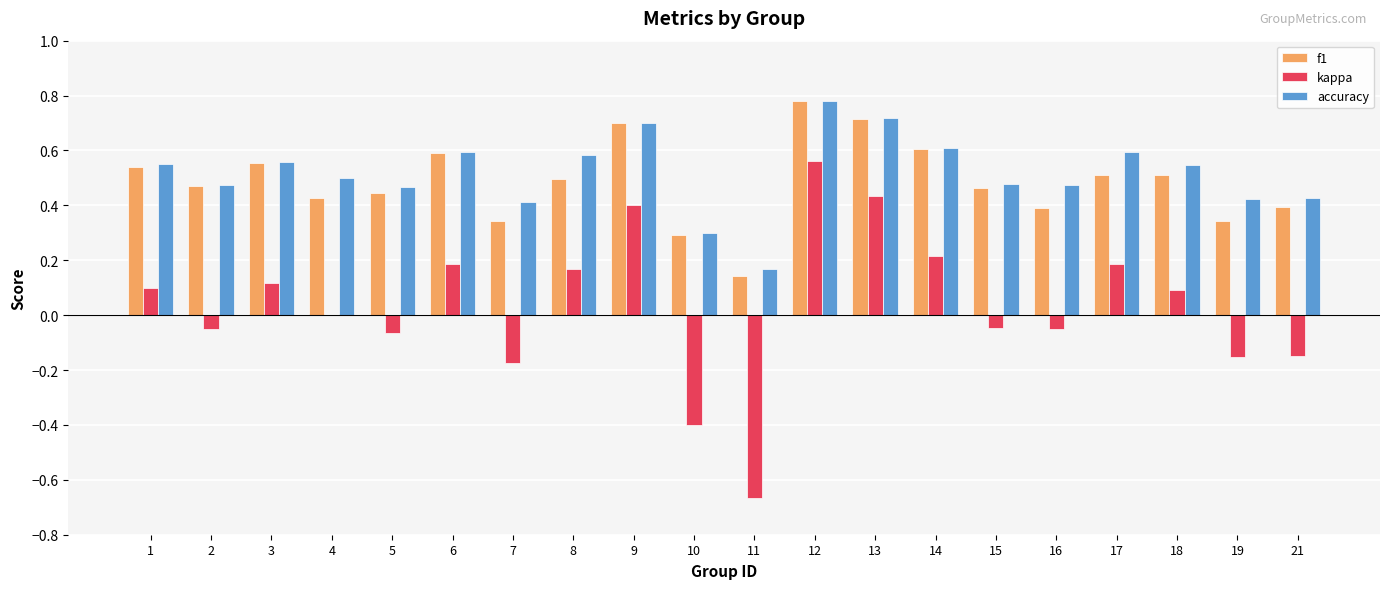

What is the sum of all accuracy values?

10.4